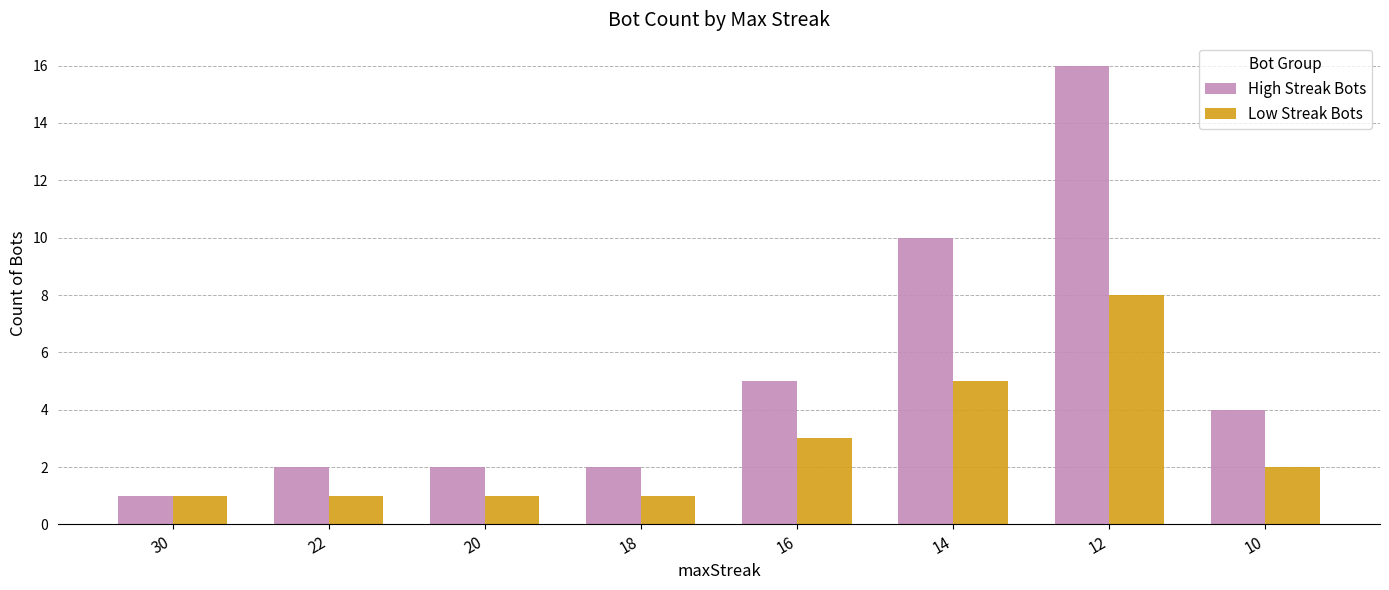

The Low Streak Bots series shows 2 at 14. True or false?

False